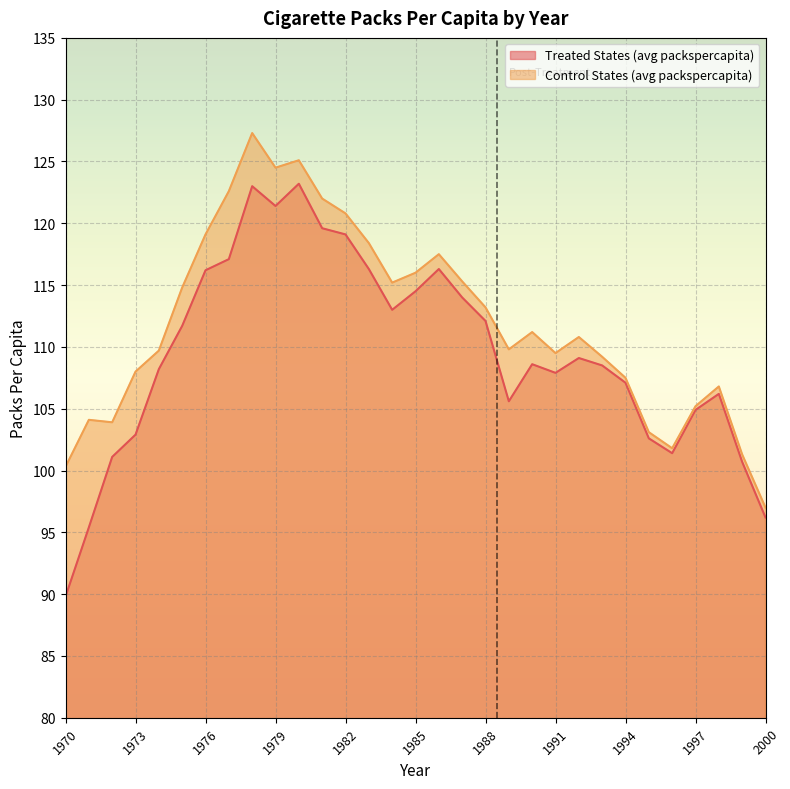

At how many categories does at least one series exceed 123?

3